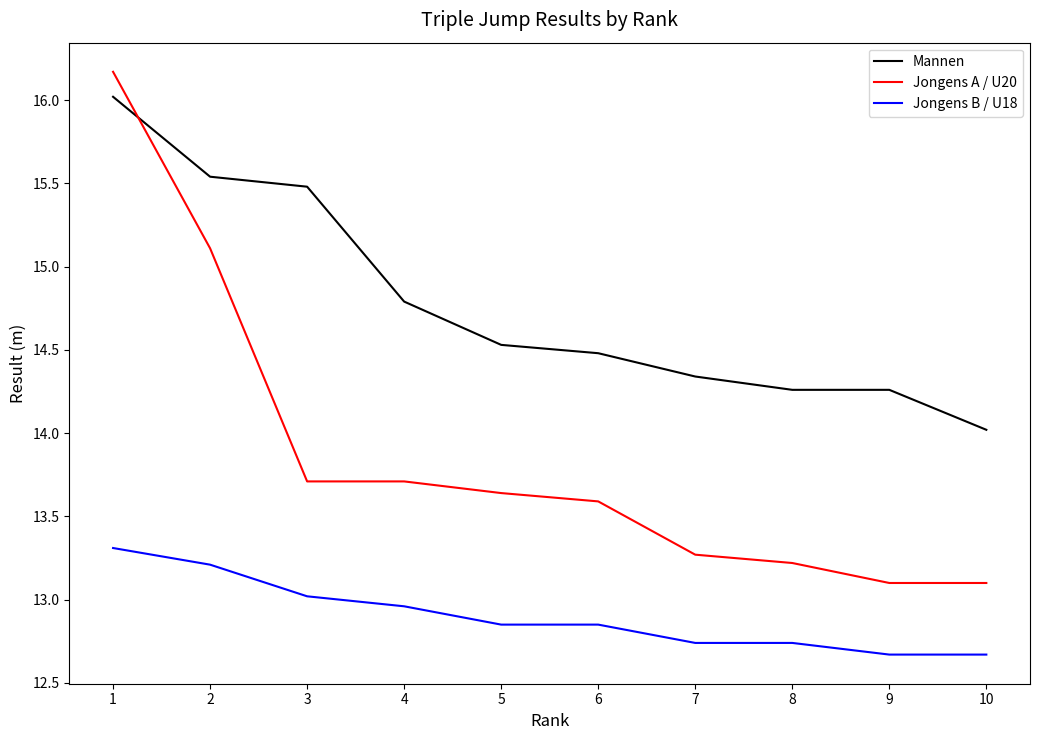

Does the chart display data point markers on the line(s)?

No